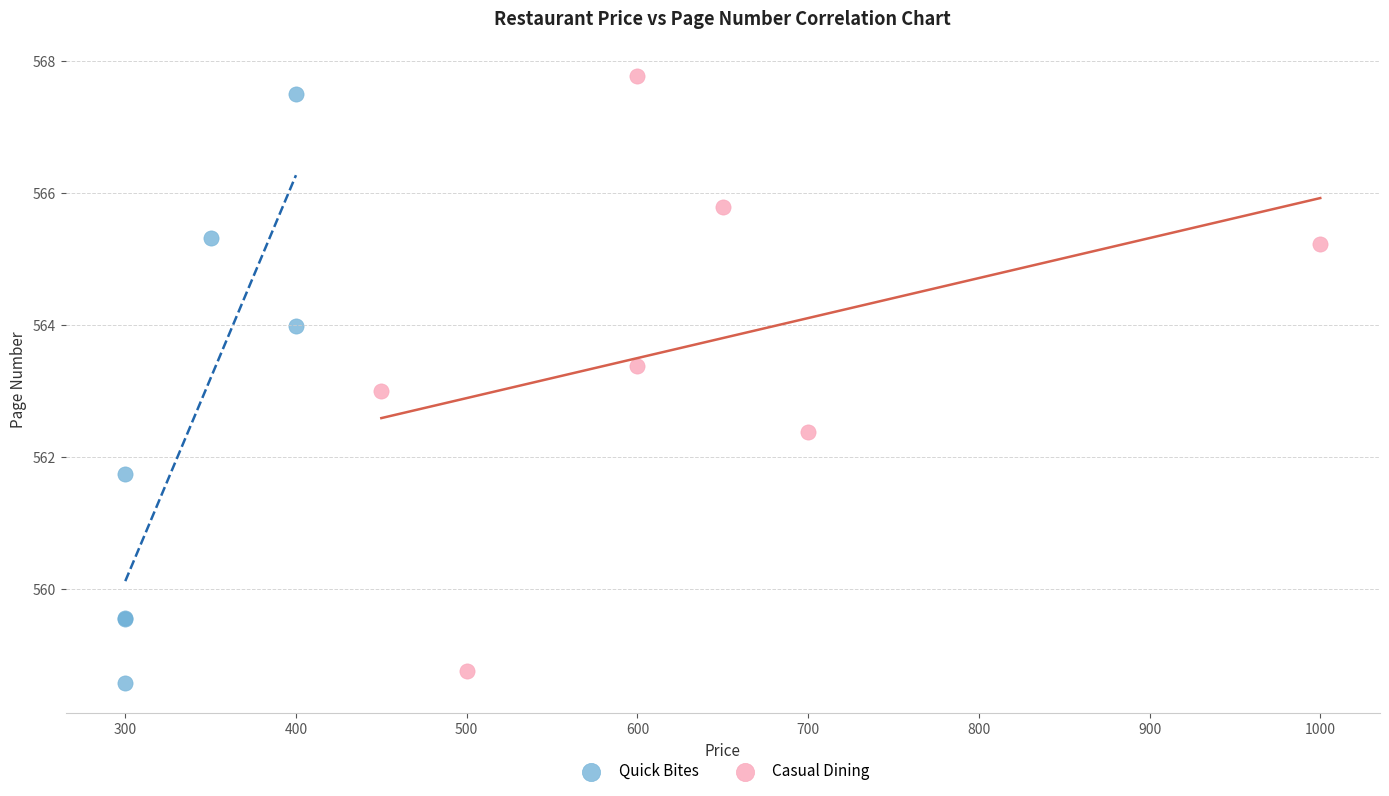

Which series contains the highest Y value?

Casual Dining